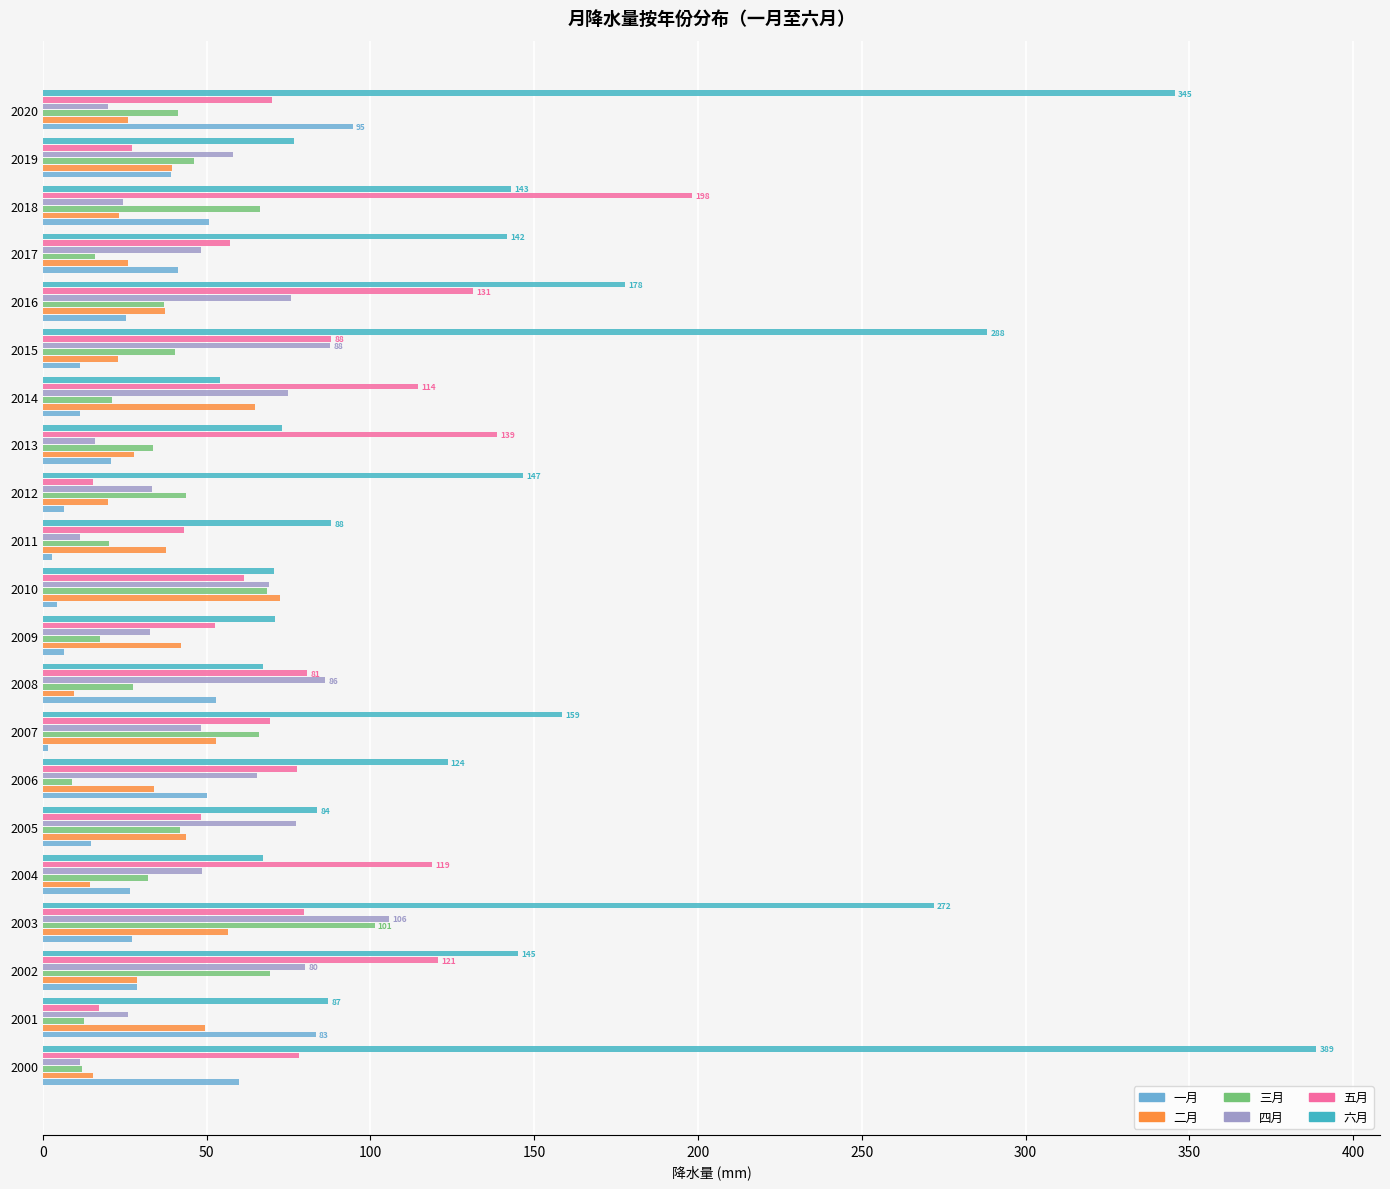

At which label does 一月 reach its peak?

2020